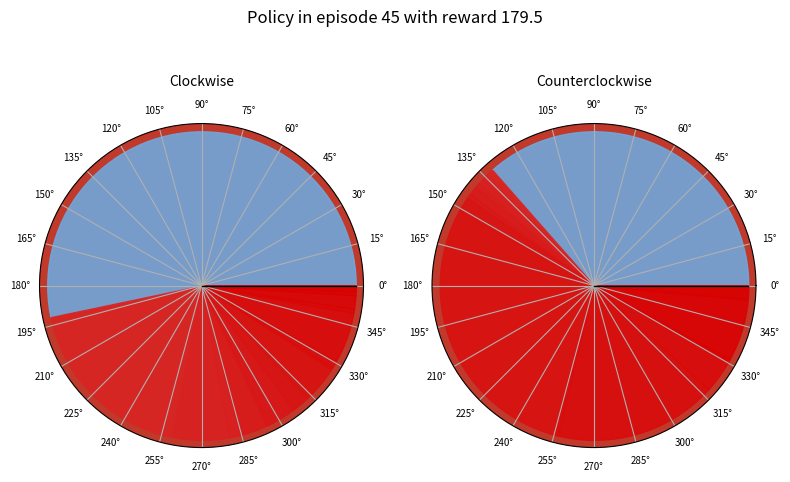

Is it true that 3 is 11% of the pie?

False